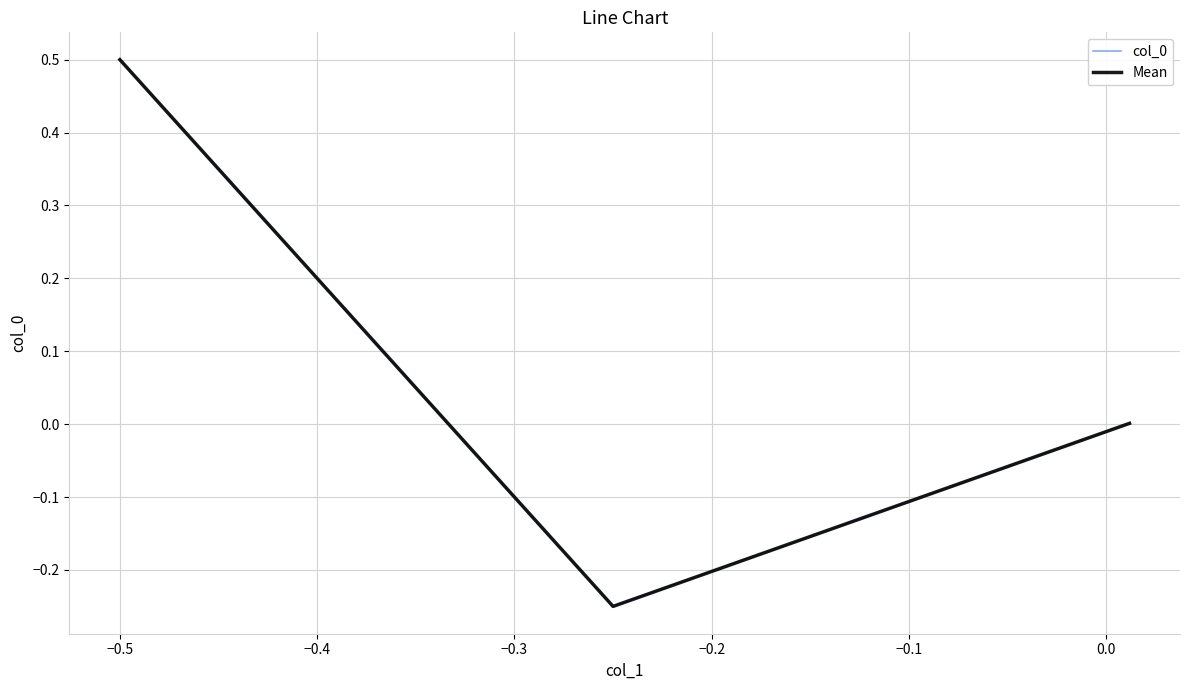

Reading left to right, transcribe all the data shown in this chart.

col_0: 0.5	-0.2	0.0
Mean: 0.5	-0.2	0.0